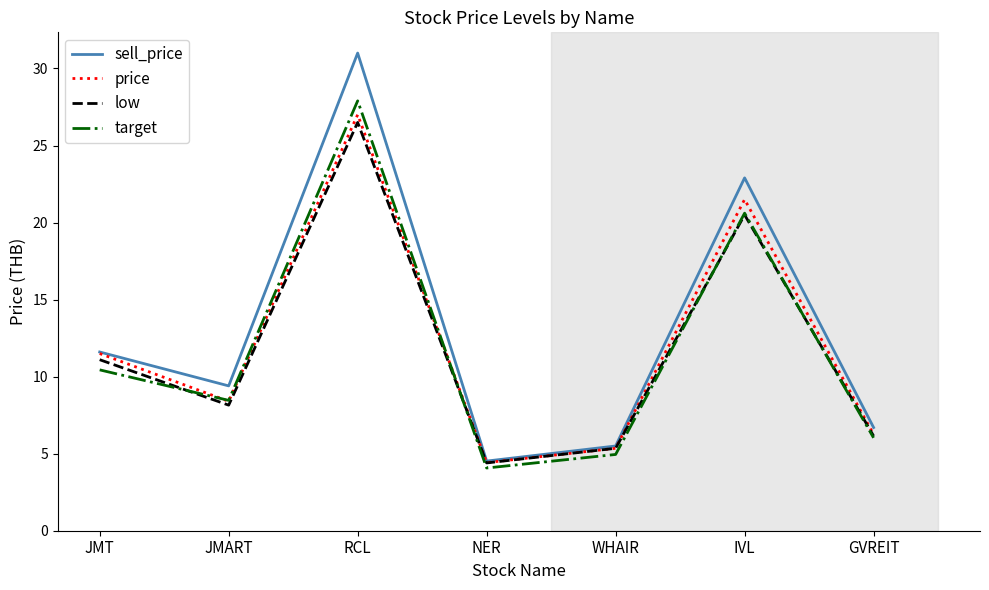

What is the minimum value for target?

4.1